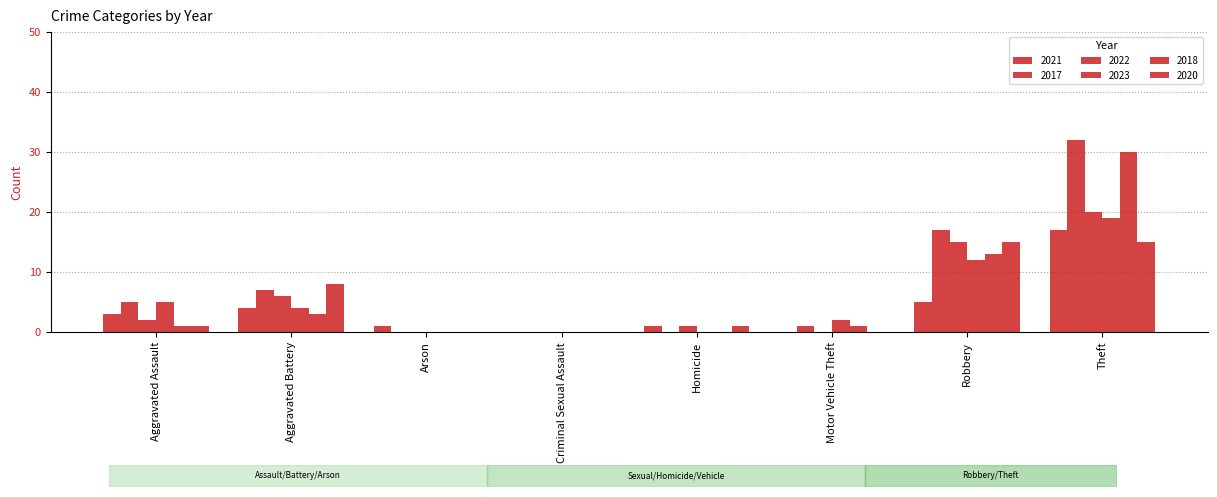

Is it true that 2023 equals 0 at Arson?

True